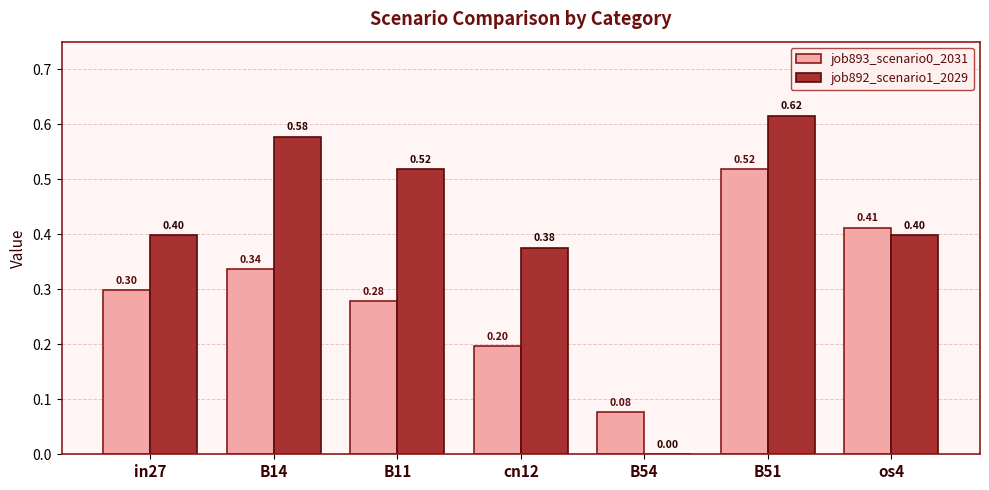

Which series has the largest total across all categories?

job892_scenario1_2029